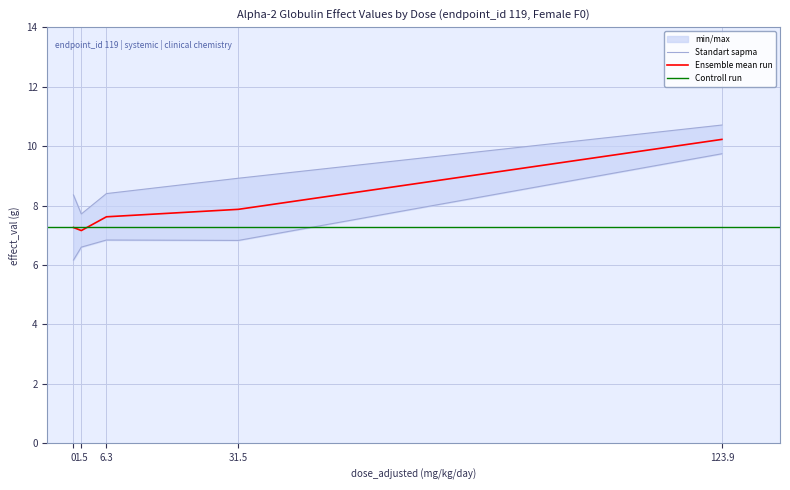

What is the smallest value displayed?

6.2